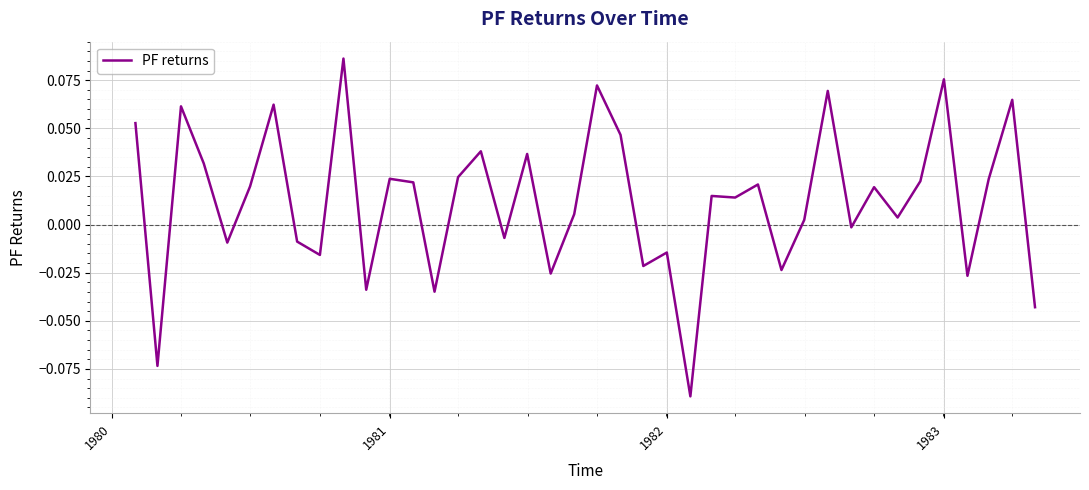

Is this an area chart (filled region under the line)?

No